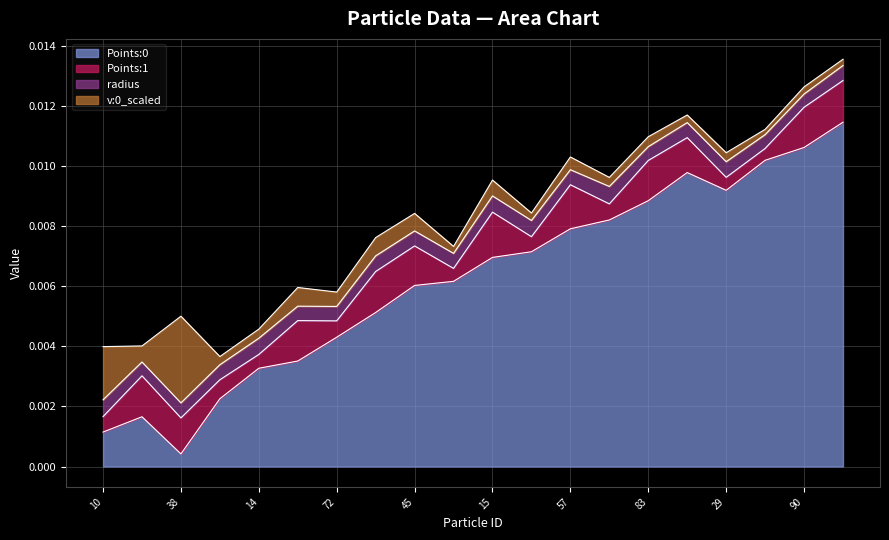

What are all the series names shown in the legend?

Points:0, Points:1, radius, v:0_scaled